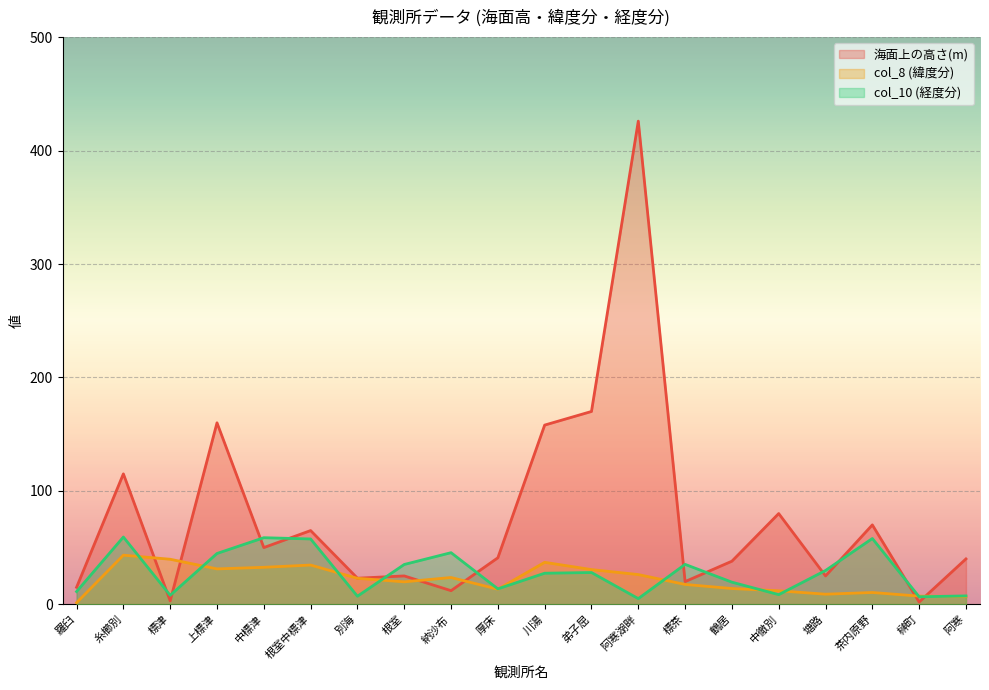

The value of col_10 (経度分) at 阿寒湖畔 is 8.1. True or false?

False